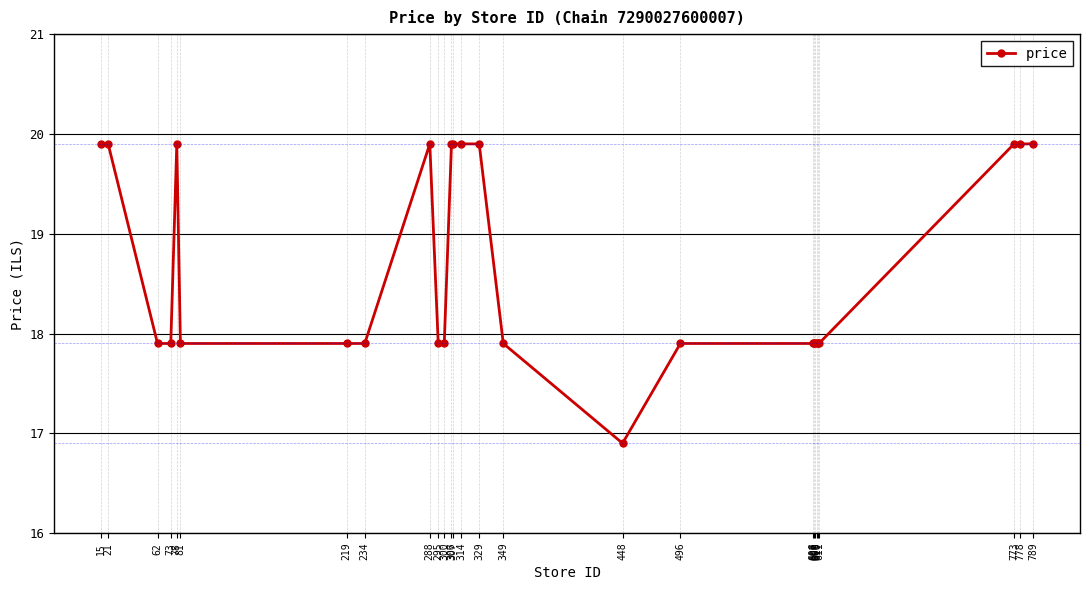

What value does the data have at 610?

17.9